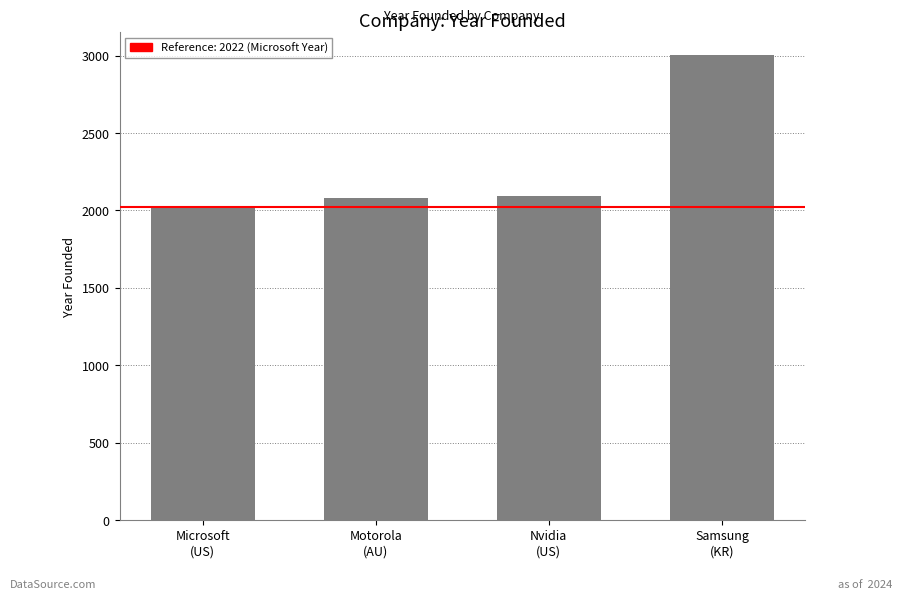

True or false: the data shows 2022 at Microsoft
(US).

True